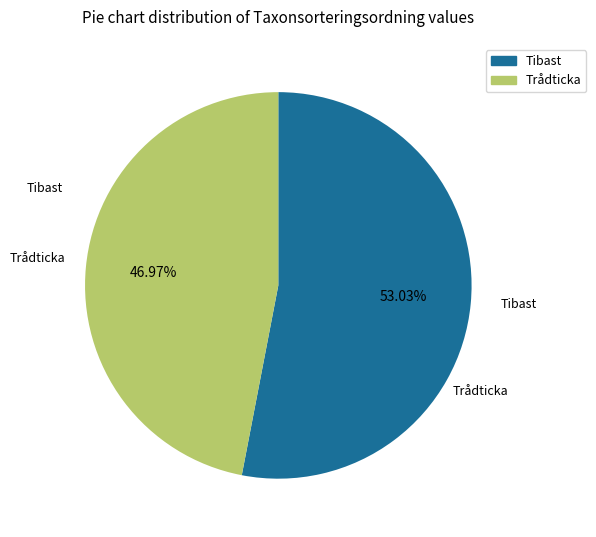

Is it true that Tibast is 61% of the pie?

False